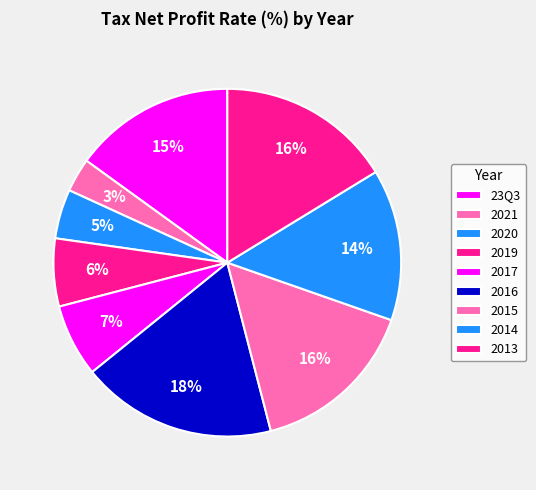

Count the number of slices in the pie.

9